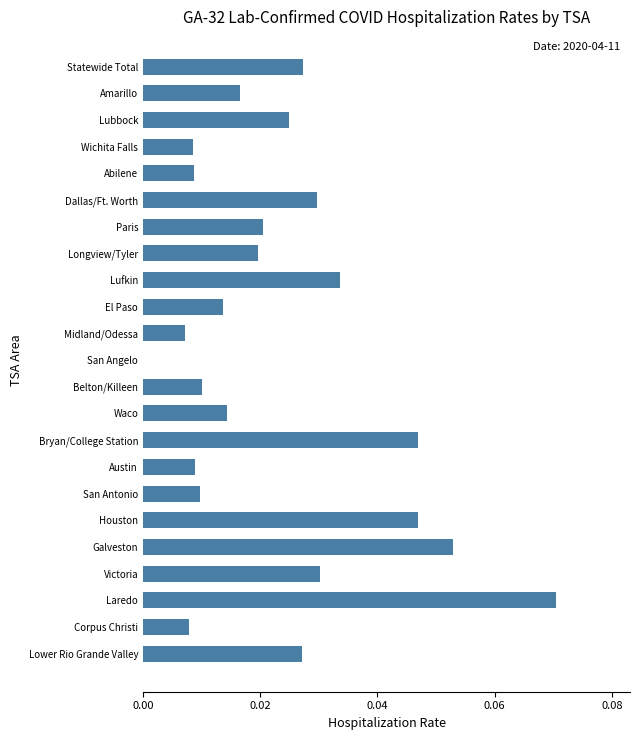

How many categories are shown in the chart?

23